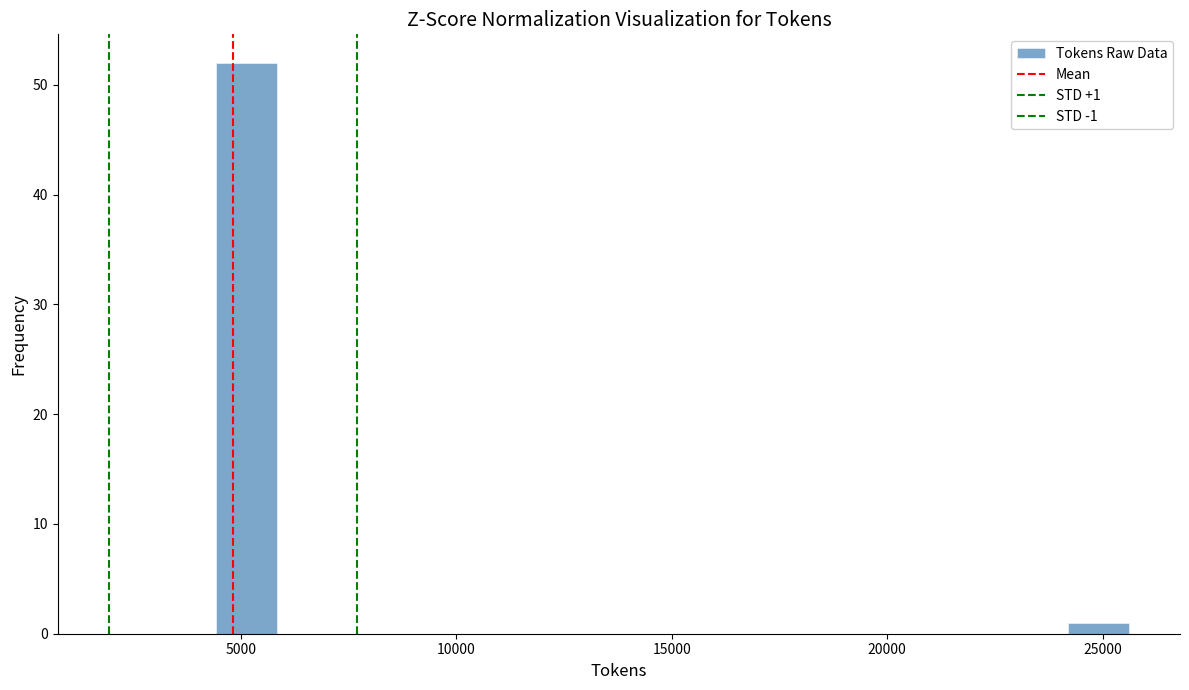

Read against the x-axis, roughly where is the centre of the tallest bar?

5000